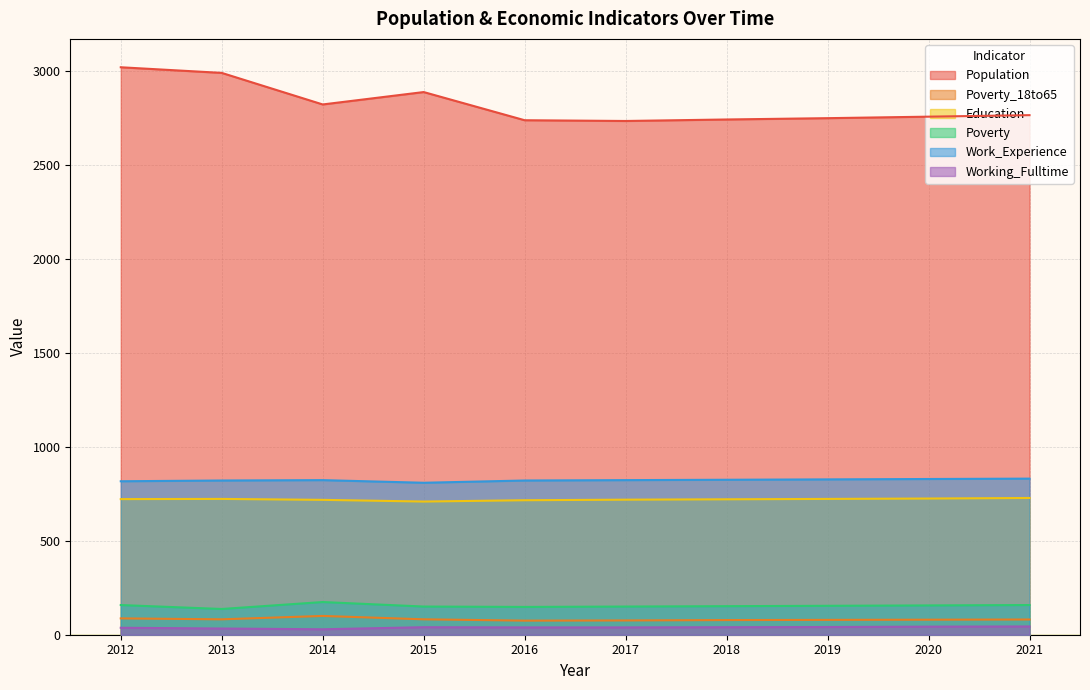

What is the maximum value for Poverty_18to65?

100